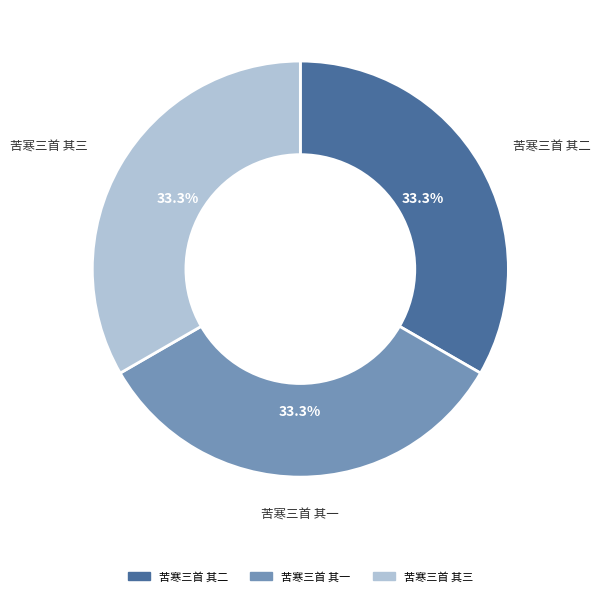

Is it true that 苦寒三首 其三 is 33% of the pie?

True